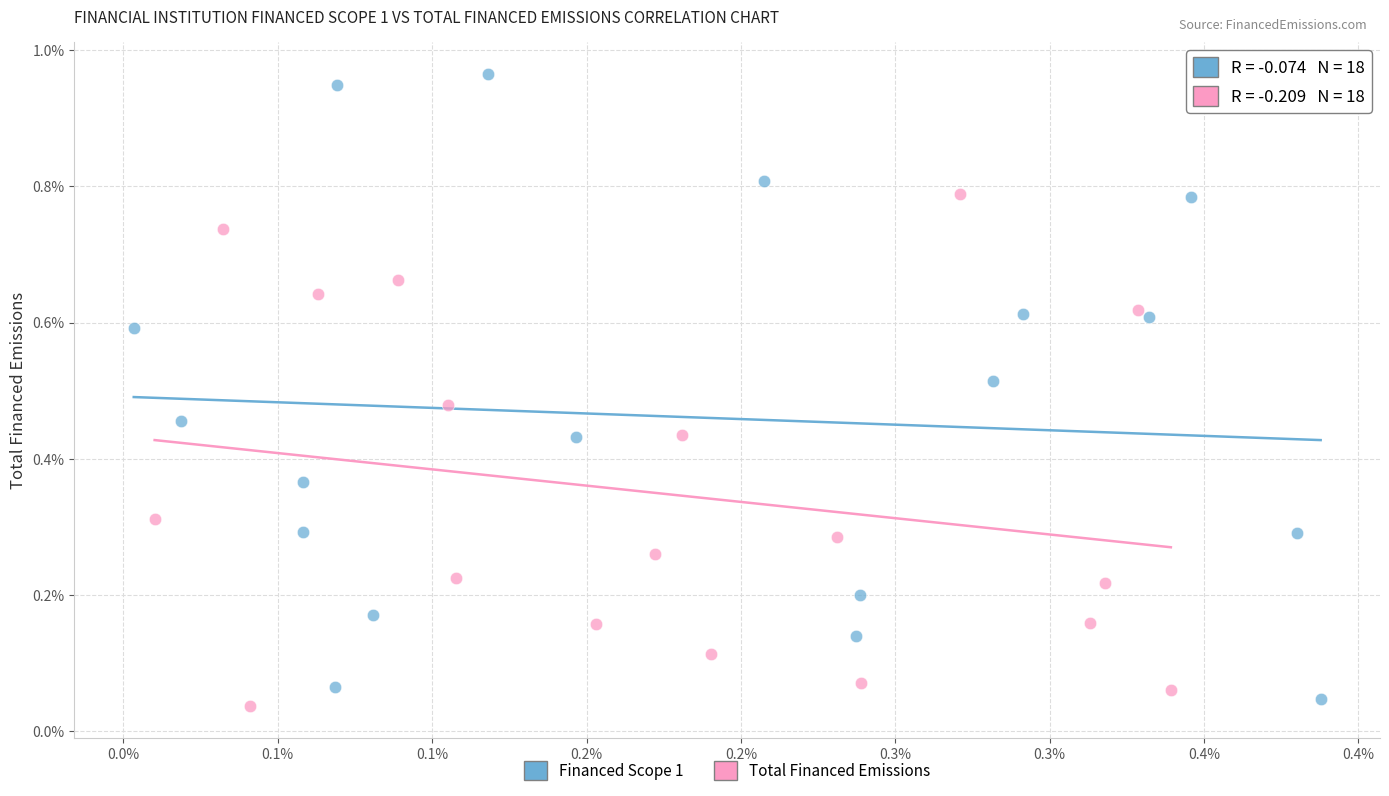

Which series reaches the maximum Y coordinate?

Financed Scope 1